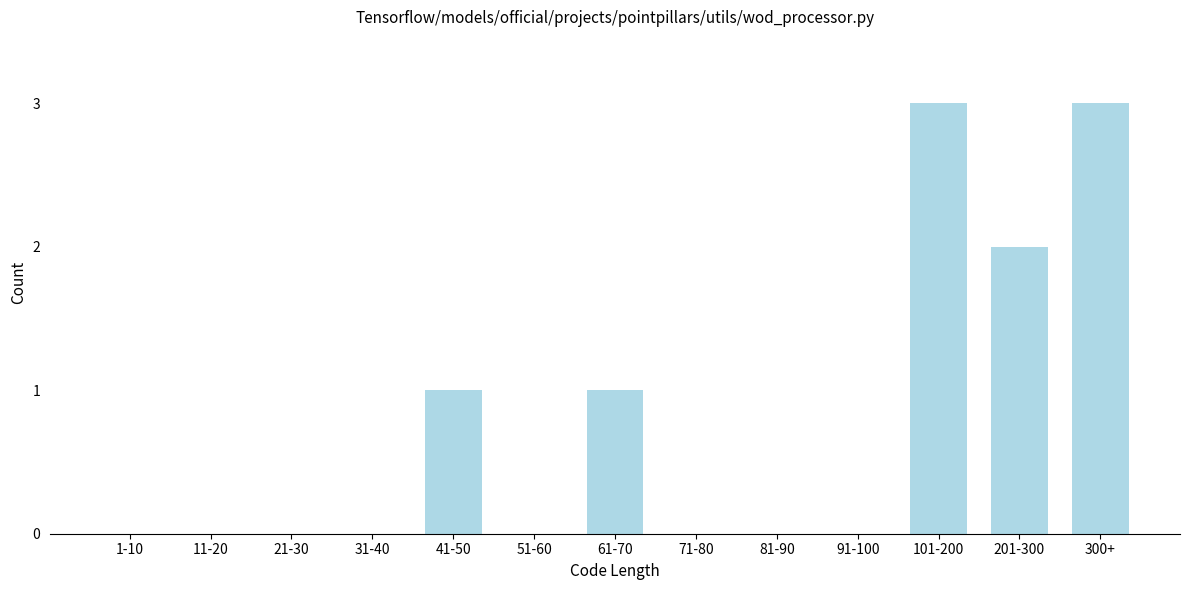

Reading left to right, extract all data points from this chart.

1-10=0	11-20=0	21-30=0	31-40=0	41-50=1	51-60=0	61-70=1	71-80=0	81-90=0	91-100=0	101-200=3	201-300=2	300+=3